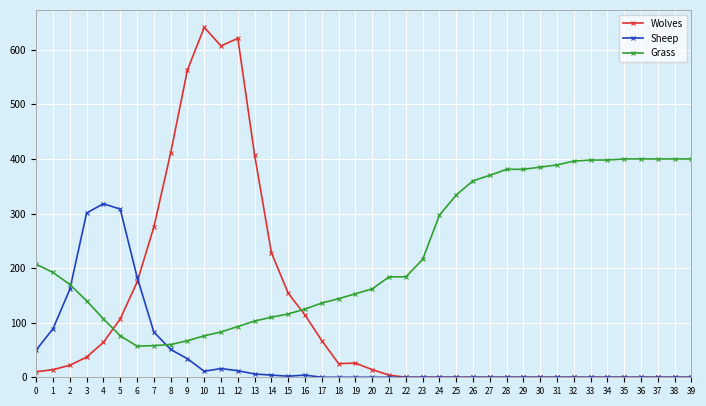

True or false: Sheep and Wolves cross at least once.

True